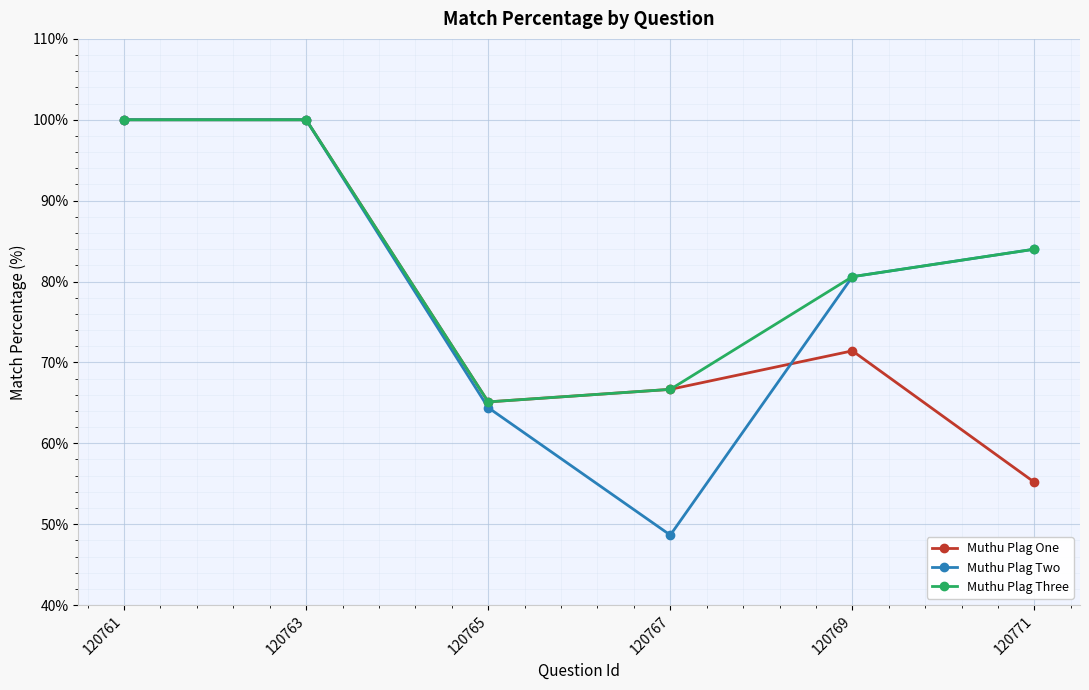

What are all the series names shown in the legend?

Muthu Plag One, Muthu Plag Two, Muthu Plag Three